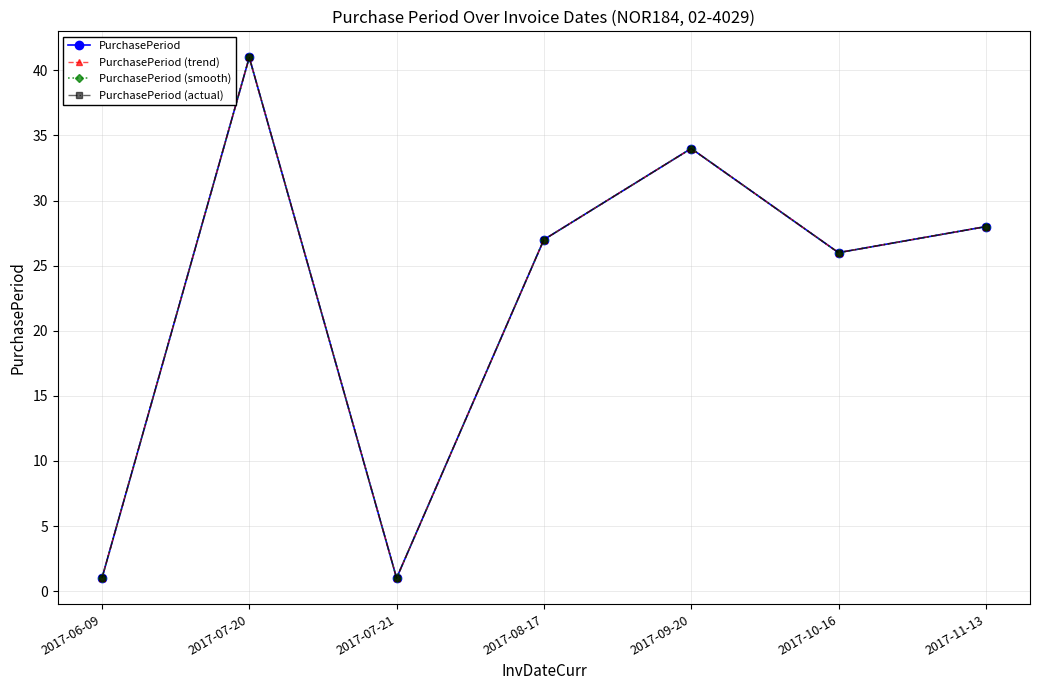

What is the difference between the second highest and second lowest values in the PurchasePeriod series?

33